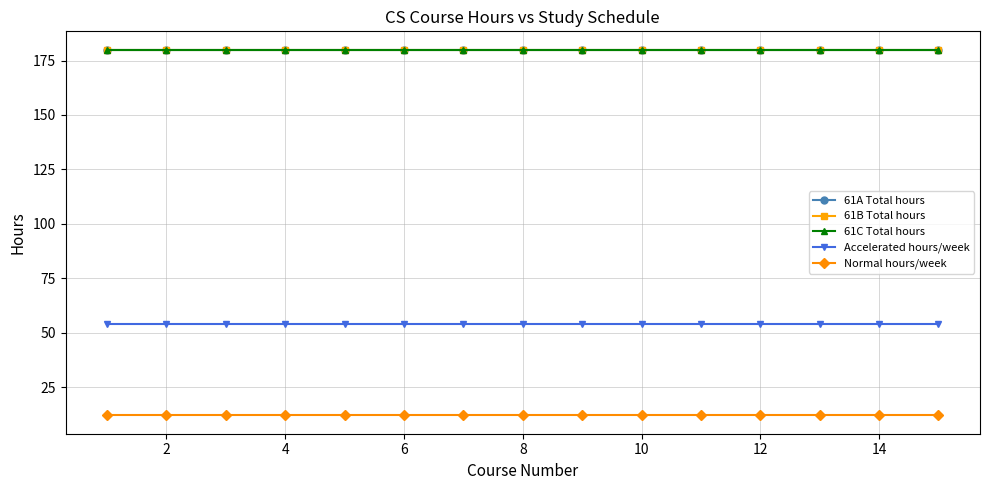

Does the chart have visible grid lines?

Yes